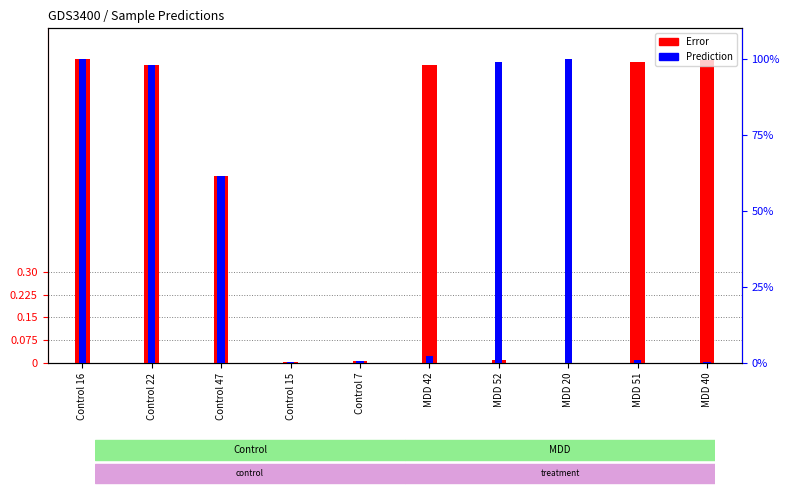

What is the difference between the maximum and minimum values in the Error series?

1.0